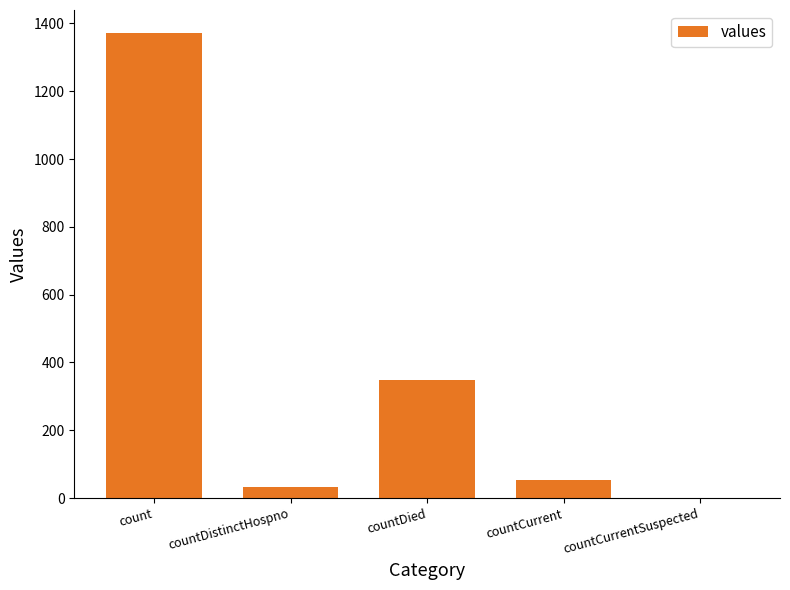

Which category has the highest value across all series?

count